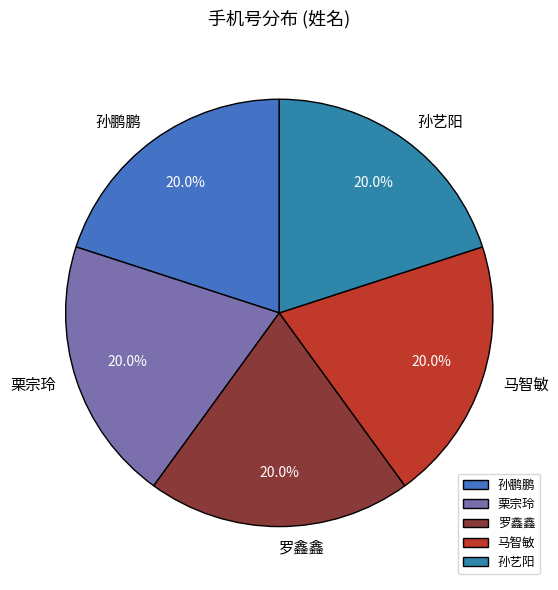

What percentage is the 罗鑫鑫 slice, to the nearest percent?

20%